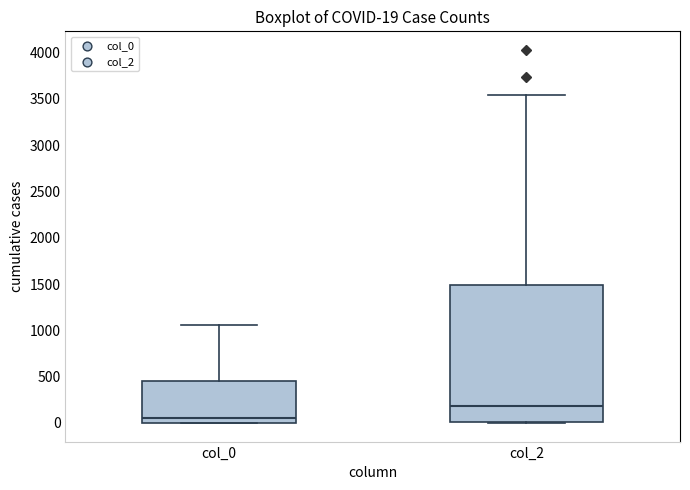

Which box's median line is the highest?

col_2